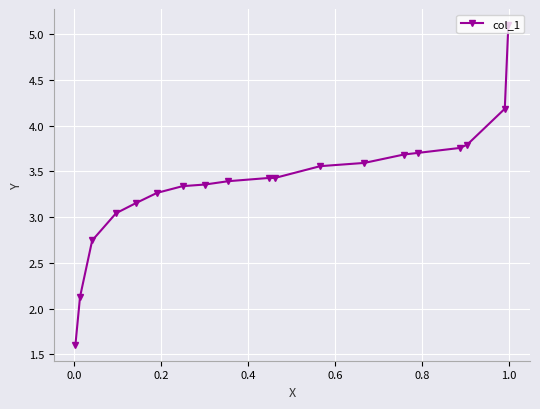

What is the value of the 15th point from the left?

3.7